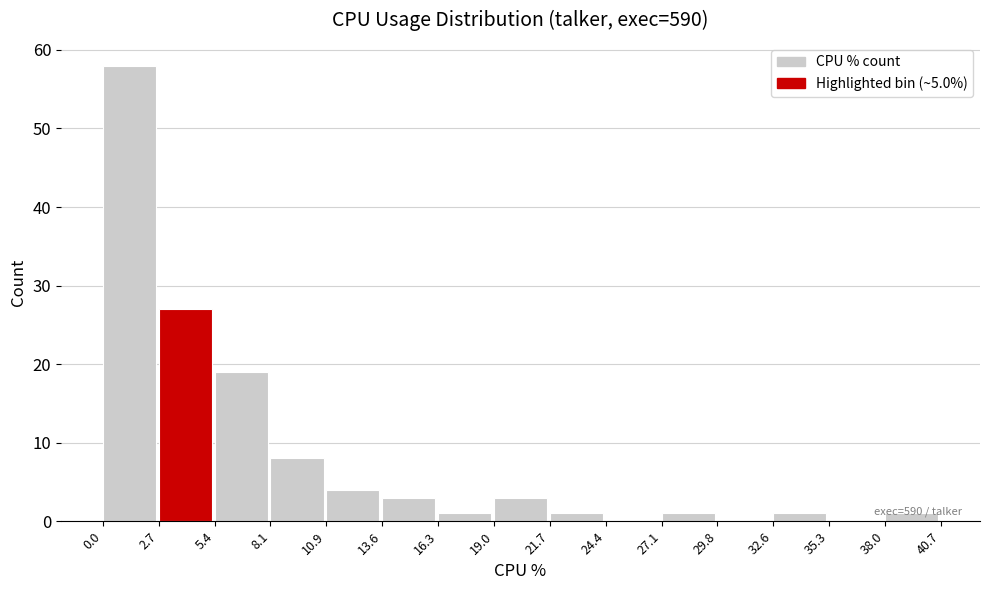

Which range on the x-axis has the tallest bar?

0.0 to 2.7